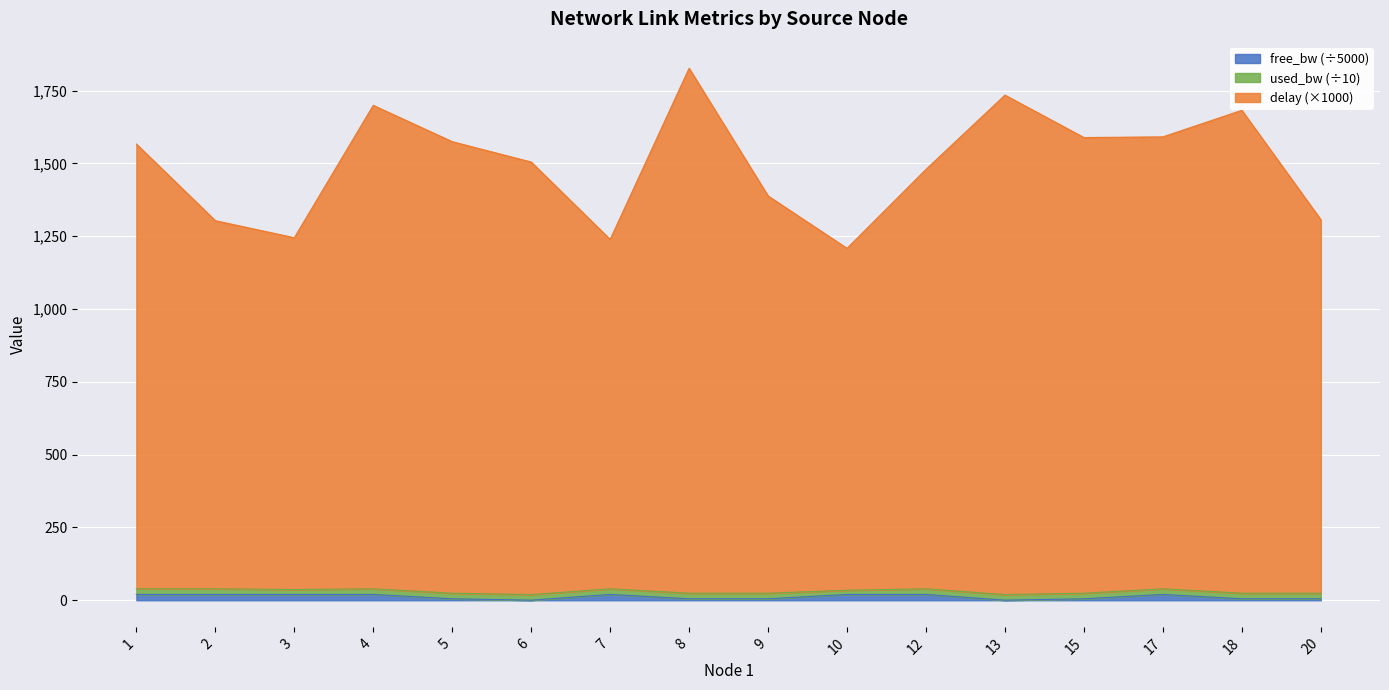

At which category does delay reach its first local peak?

4